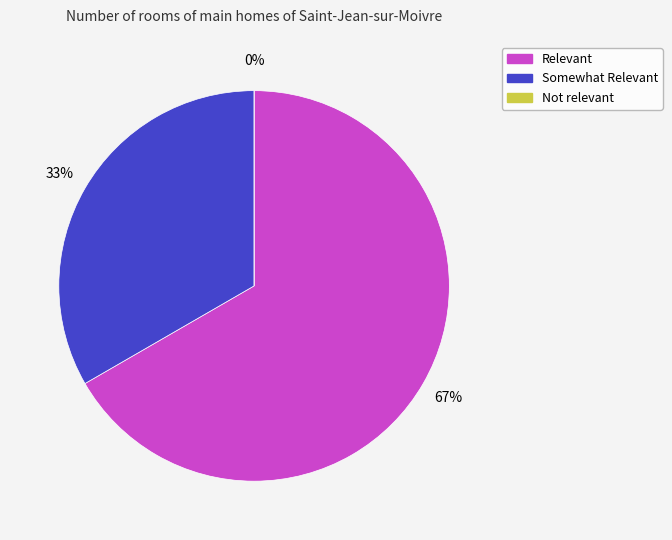

To the nearest percent, what is the difference between the largest and smallest slice percentages?

67%